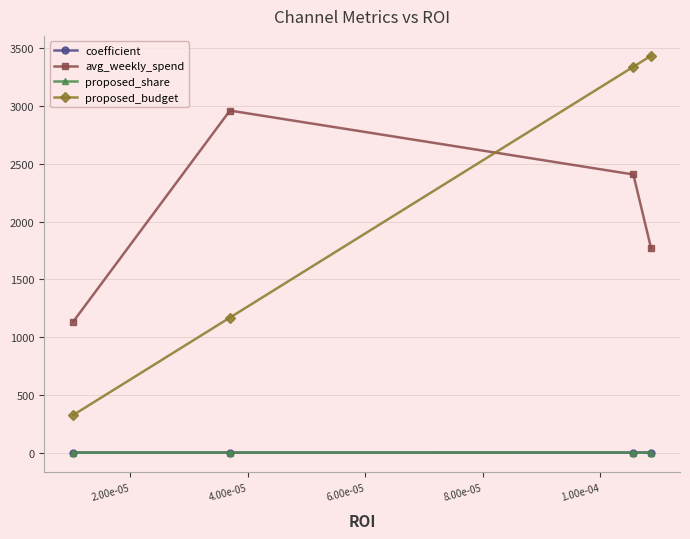

Which series has the widest spread of values?

proposed_budget